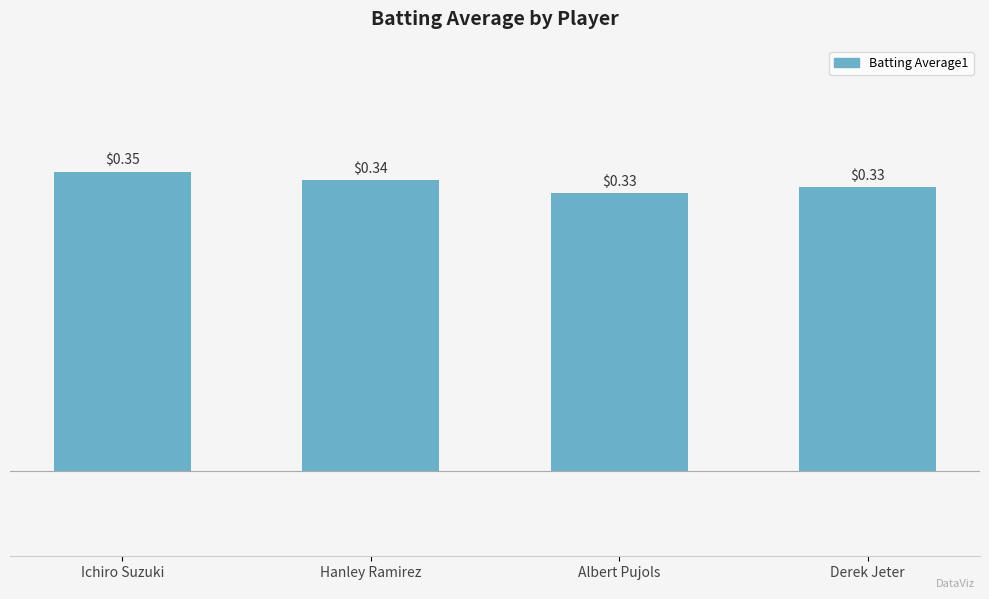

What is the label of the 4th bar from the right?

Ichiro Suzuki